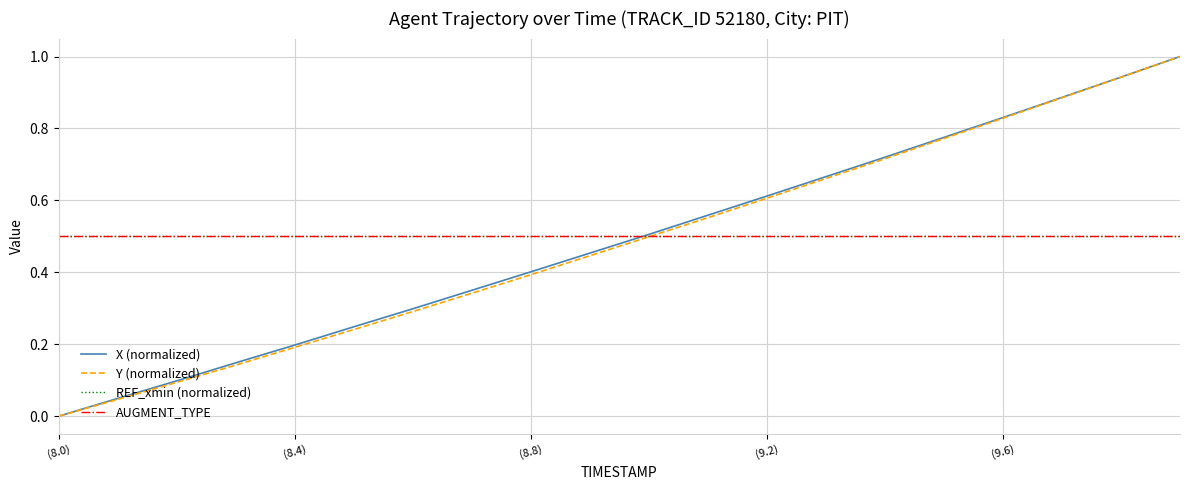

How many lines are shown in the chart?

4